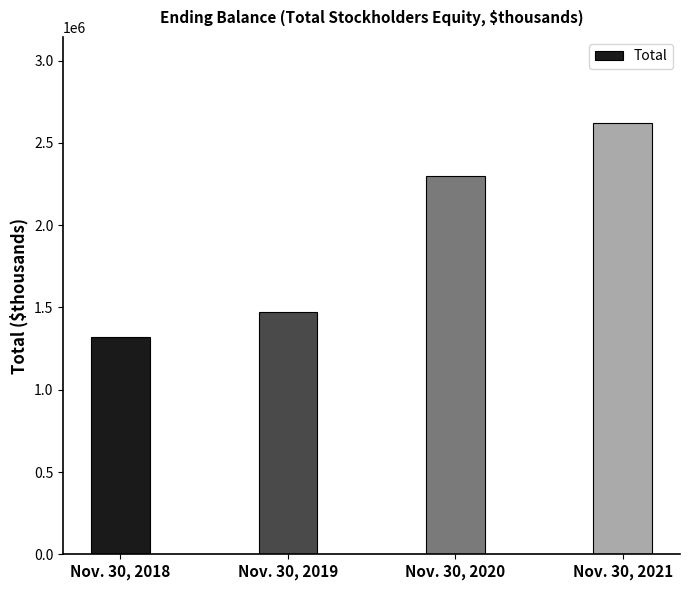

What is the approximate value at Nov. 30, 2018, to the nearest 100?

1319800